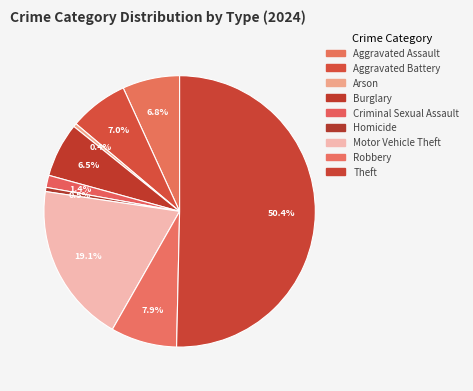

Between Criminal Sexual Assault and Homicide, which is larger?

Criminal Sexual Assault